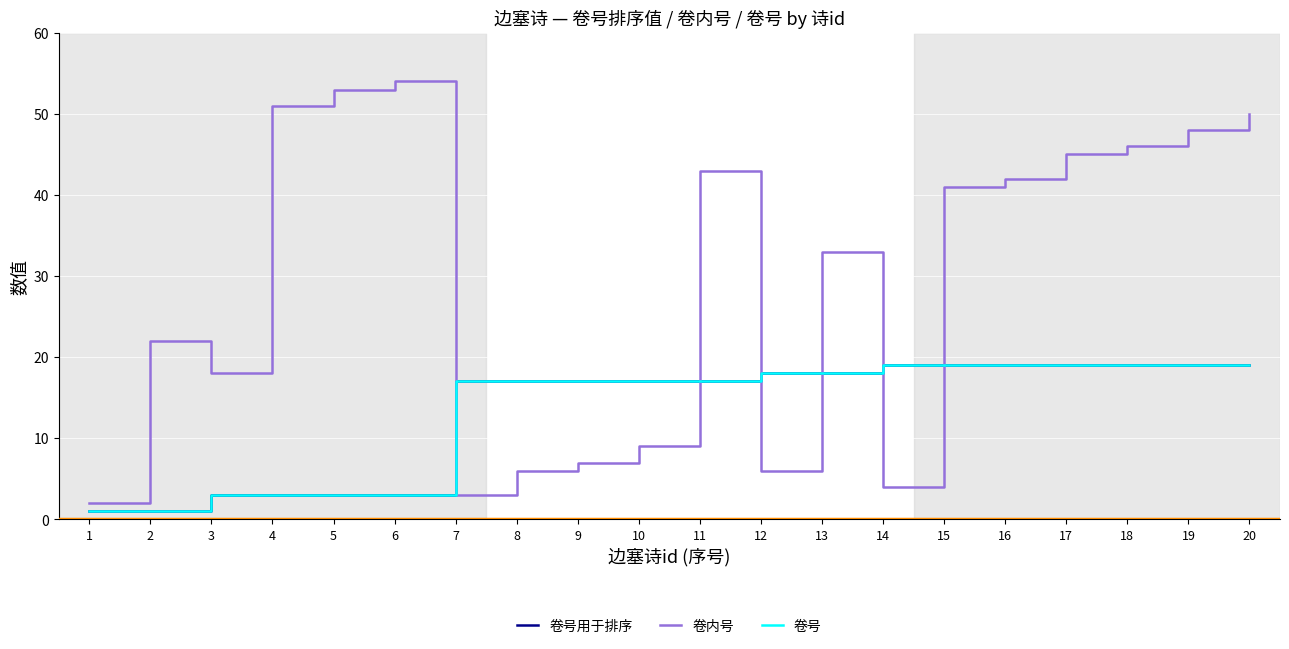

Reading right to left, transcribe all the data shown in this chart.

卷号用于排序: 20=19.0	19=19.0	18=19.0	17=19.0	16=19.0	15=19.0	14=19.0	13=18.0	12=18.0	11=17.0	10=17.0	9=17.0	8=17.0	7=17.0	6=3.0	5=3.0	4=3.0	3=3.0	2=1.0	1=1.0
卷内号: 20=50.0	19=48.0	18=46.0	17=45.0	16=42.0	15=41.0	14=4.0	13=33.0	12=6.0	11=43.0	10=9.0	9=7.0	8=6.0	7=3.0	6=54.0	5=53.0	4=51.0	3=18.0	2=22.0	1=2.0
卷号: 20=19.0	19=19.0	18=19.0	17=19.0	16=19.0	15=19.0	14=19.0	13=18.0	12=18.0	11=17.0	10=17.0	9=17.0	8=17.0	7=17.0	6=3.0	5=3.0	4=3.0	3=3.0	2=1.0	1=1.0